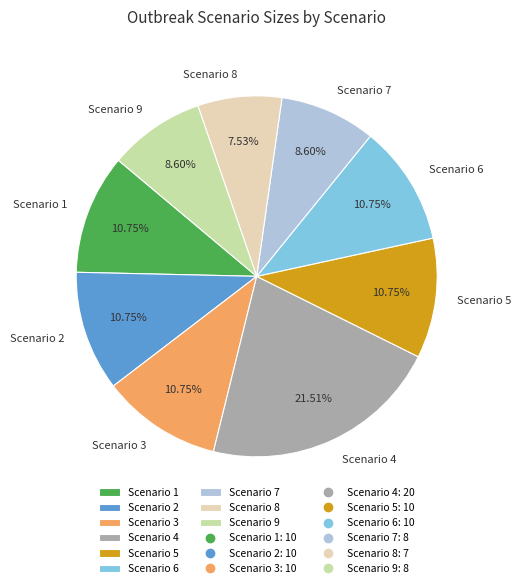

Which category has the smallest portion of the pie?

Scenario 8